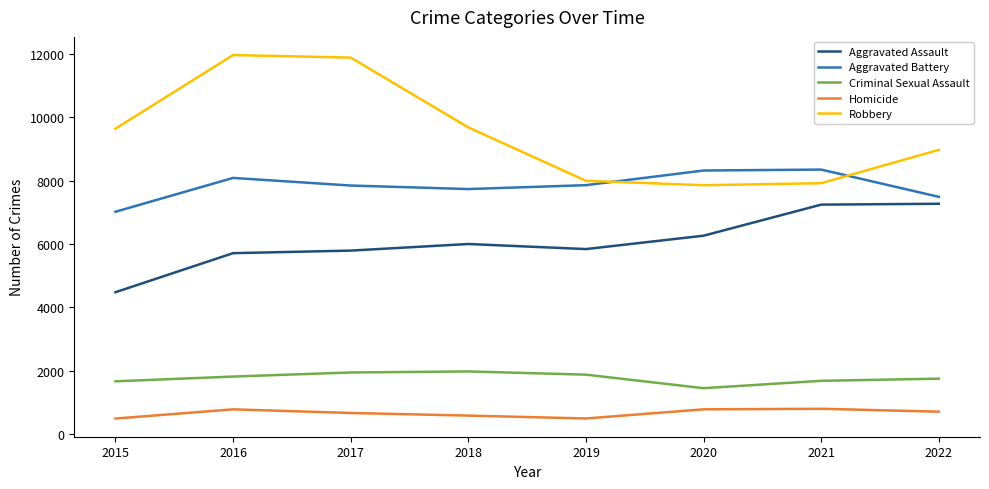

Is it true that Aggravated Assault equals 5793 at 2017?

True